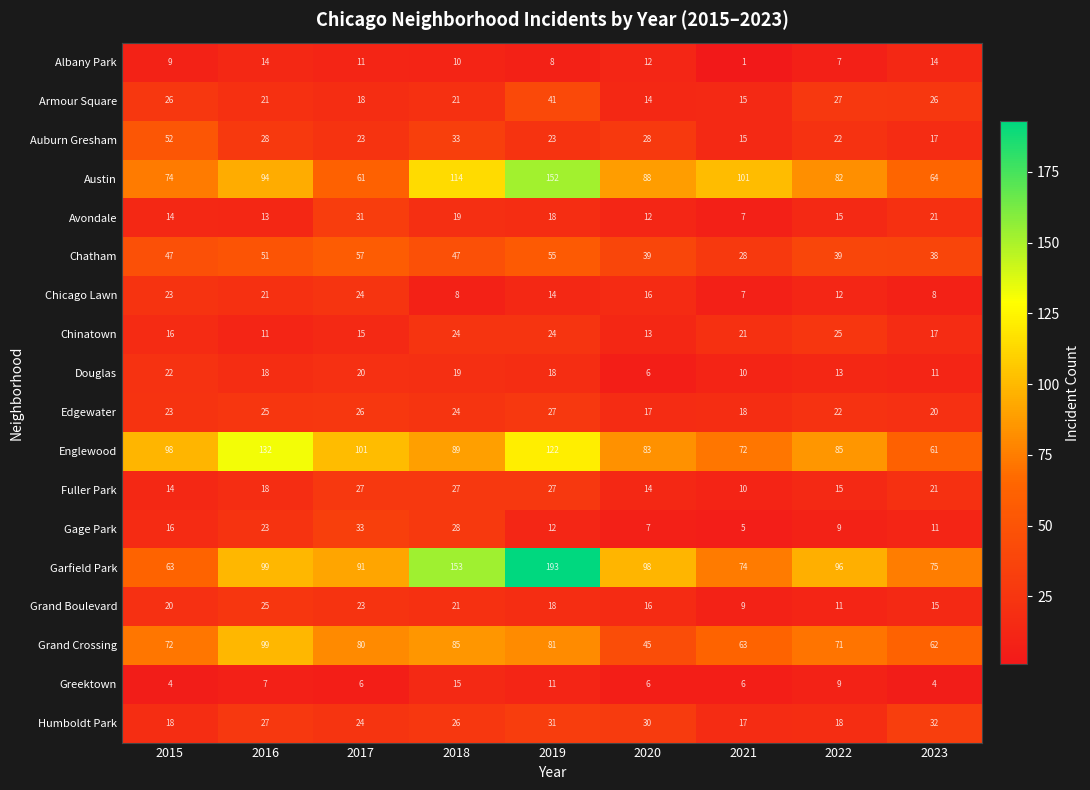

Which series changed the most between 2017 and 2018?

Garfield Park